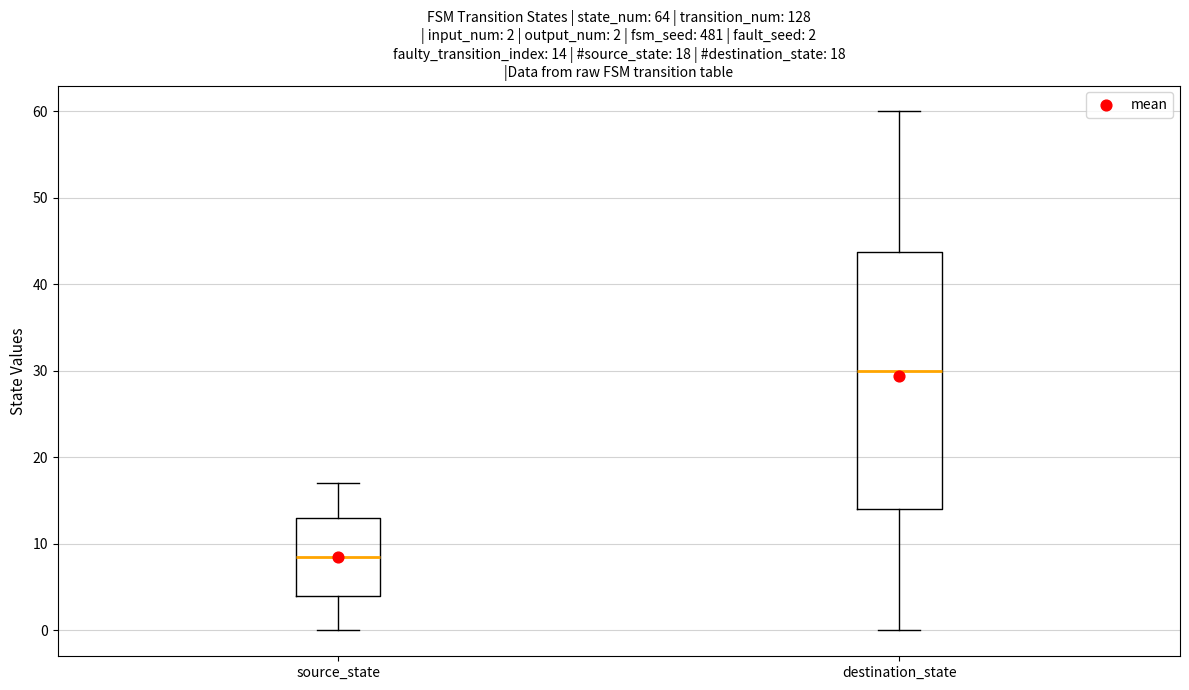

Which box's median line is the lowest?

source_state